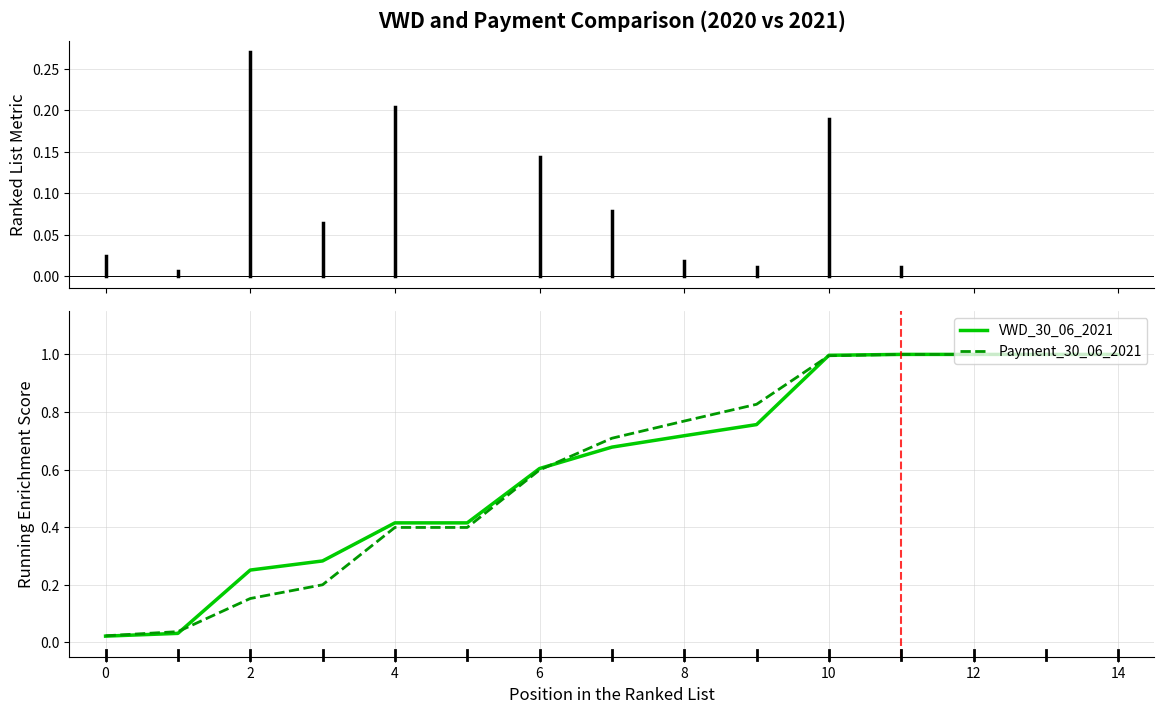

Which series has the largest range (max minus min)?

VWD_30_06_2021